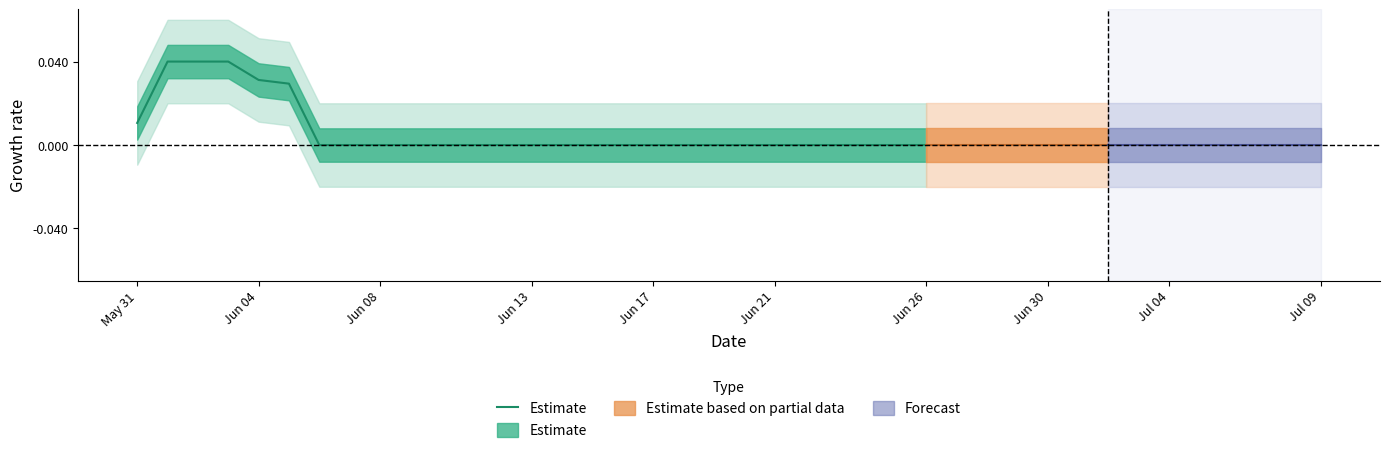

At which label is the value closest to 0?

Jun 26